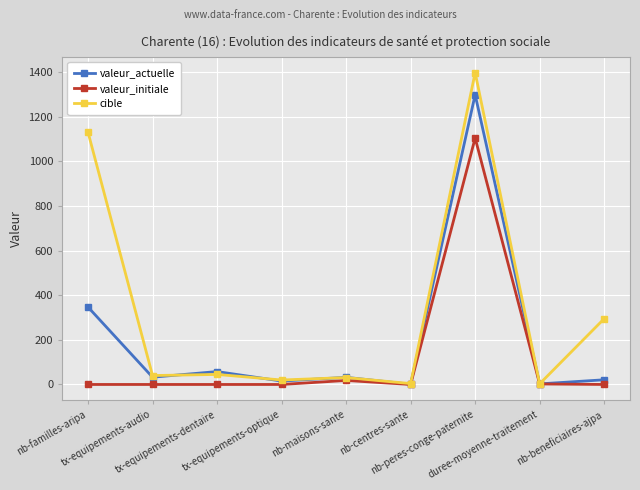

List the series in order of their overall mean, lowest first.

valeur_initiale, valeur_actuelle, cible